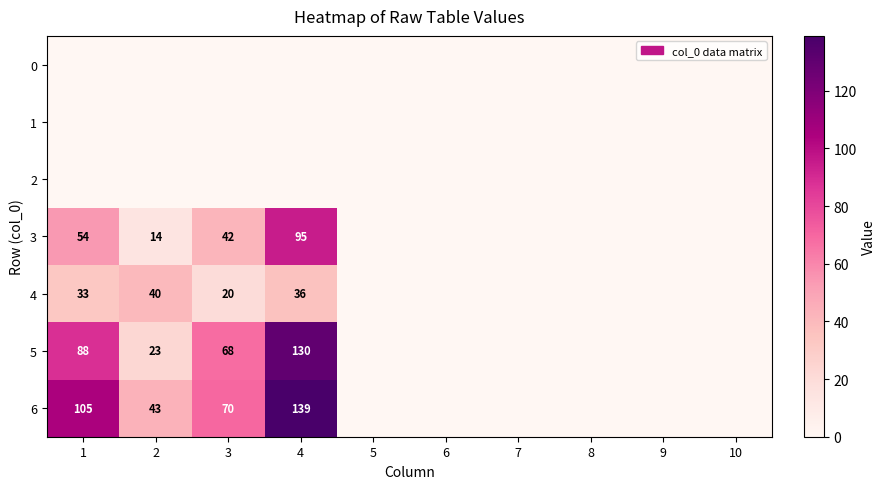

What is the maximum value shown in the chart?

139